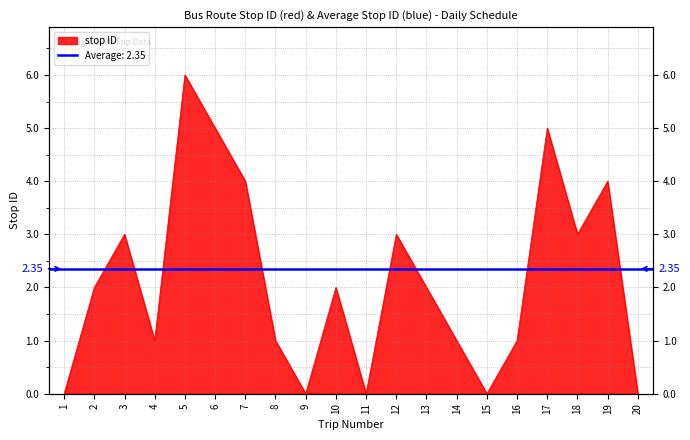

Where is the first local maximum?

3